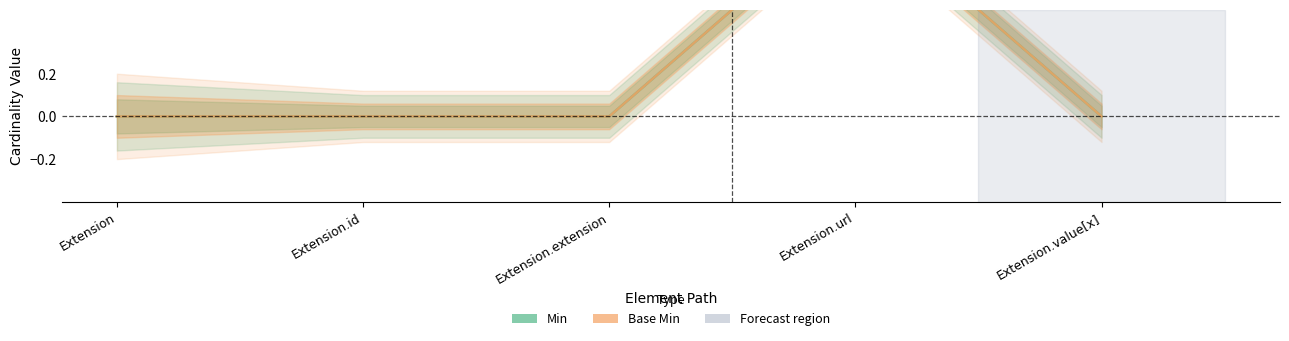

Where is the first local maximum for Min?

Extension.url